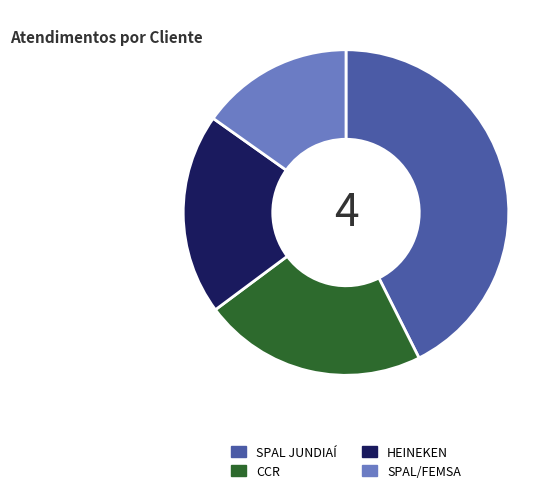

Which category has the biggest portion of the pie?

SPAL JUNDIAÍ